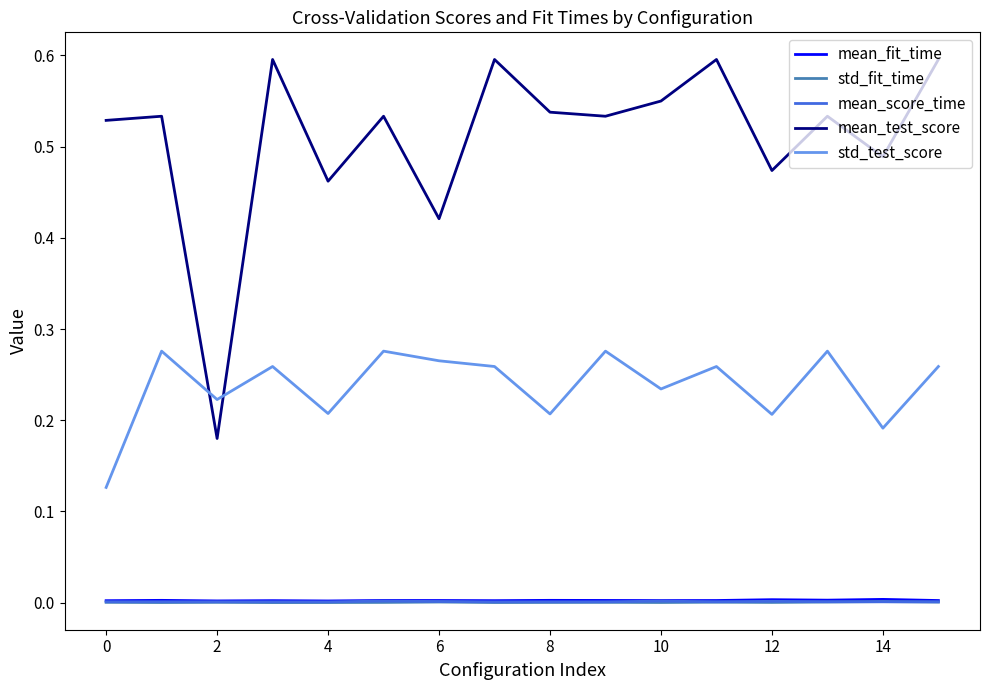

Which series has the largest range (max minus min)?

mean_test_score